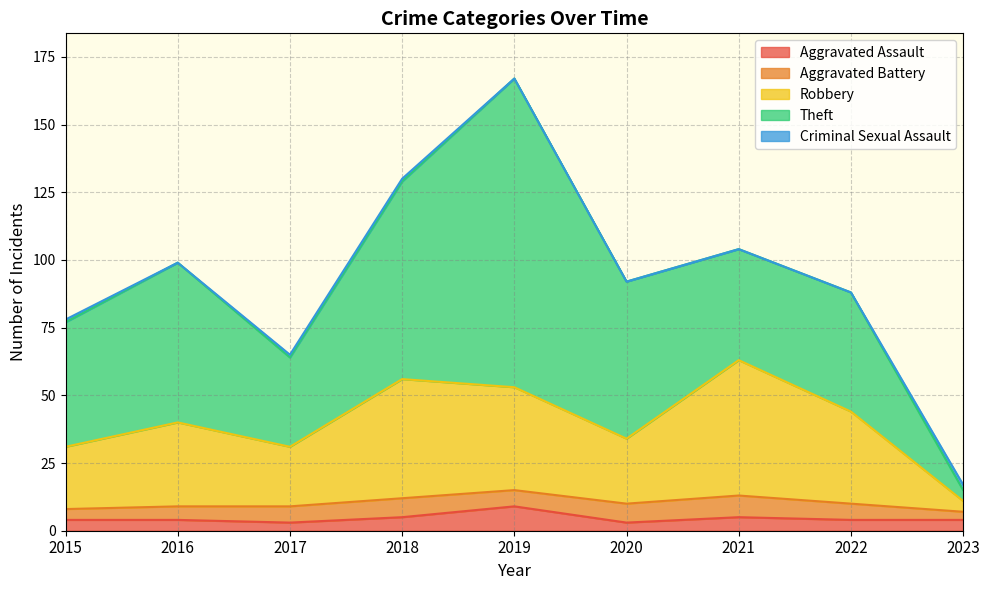

How many data points does each series have?

9